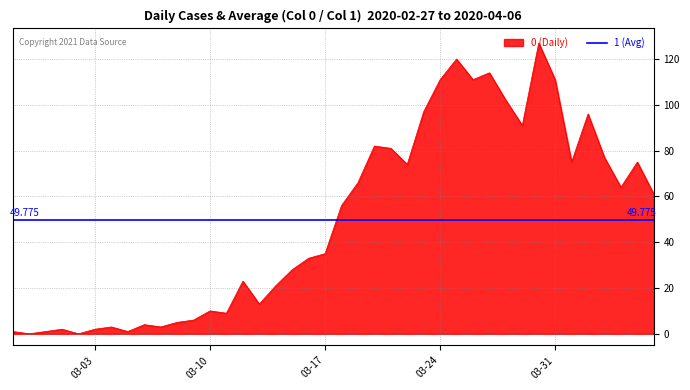

Between 2020-04-04 and 2020-02-28, which is larger?

2020-04-04